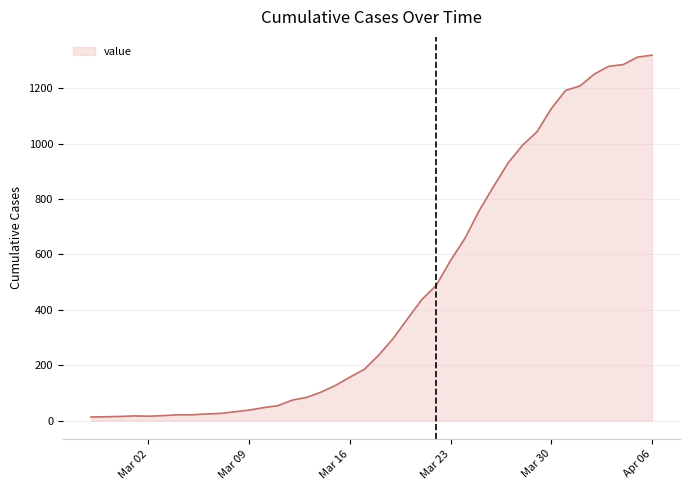

What is the average value?

467